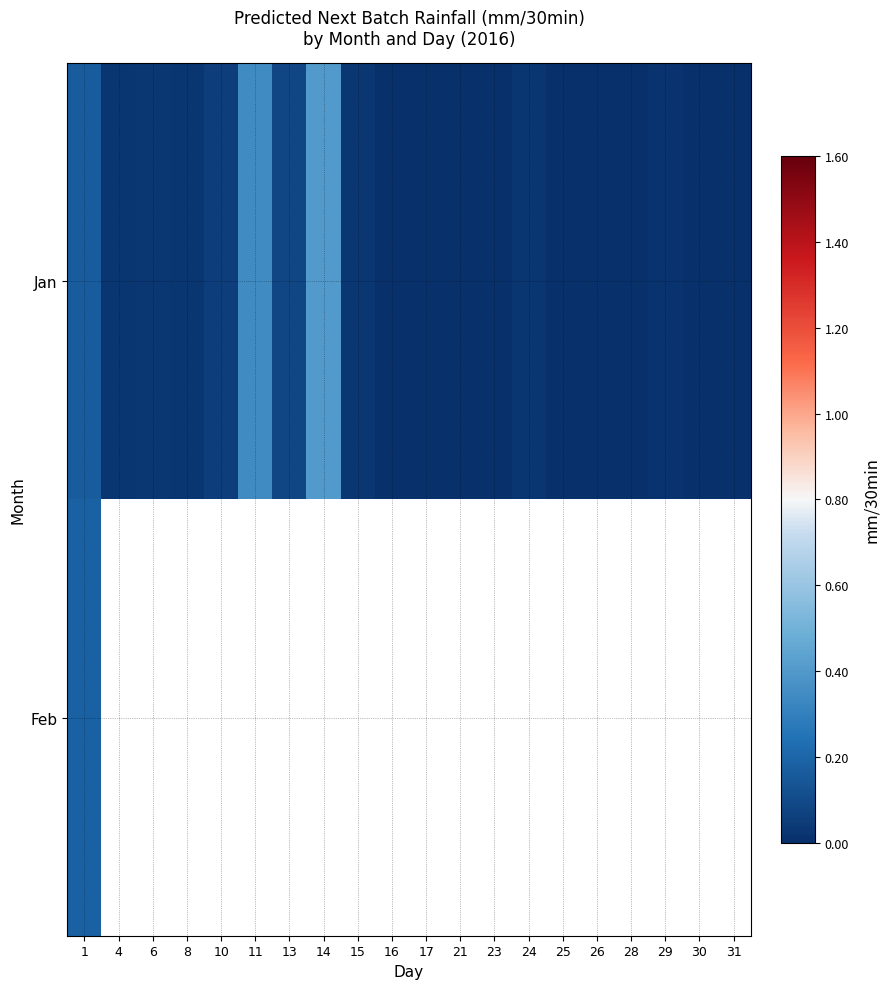

Is the value of Feb at 4 greater than the value of Jan at 29?

No